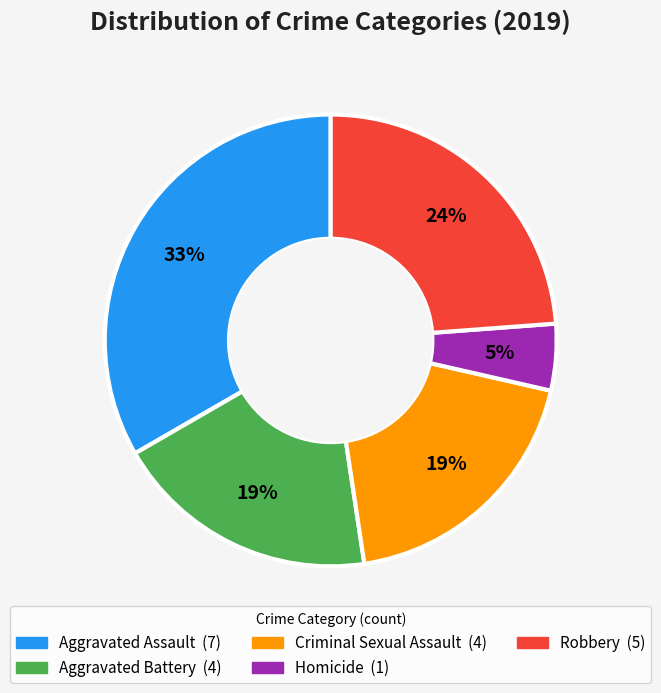

Count the number of slices in the pie.

5